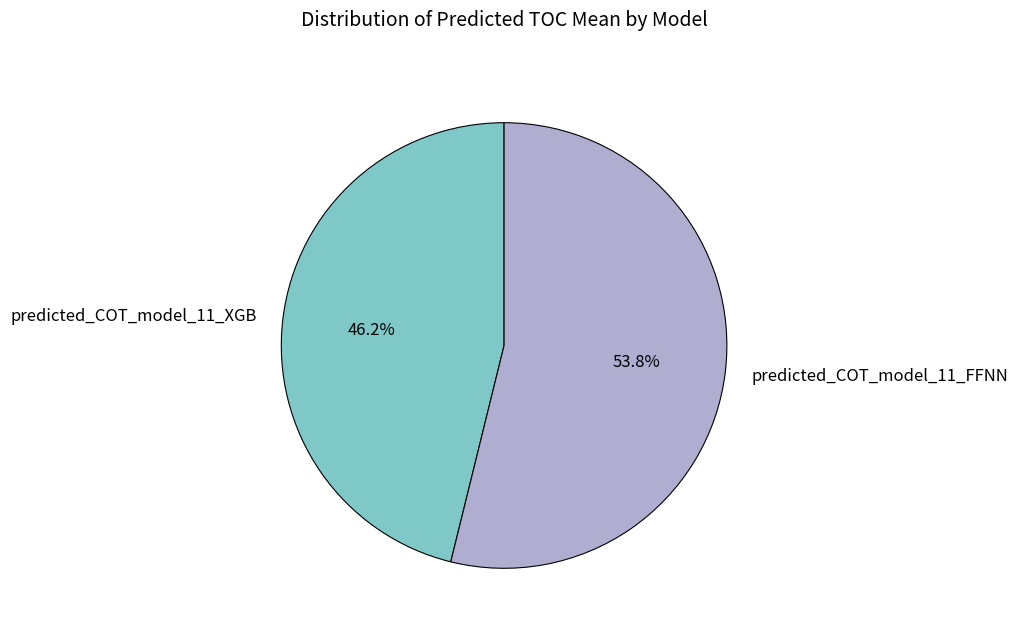

True or false: predicted_COT_model_11_XGB accounts for 39% of the total.

False